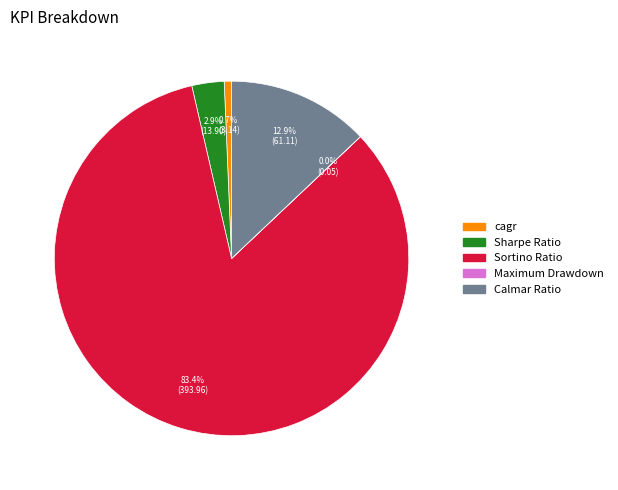

The cagr slice represents 11% of the pie. True or false?

False